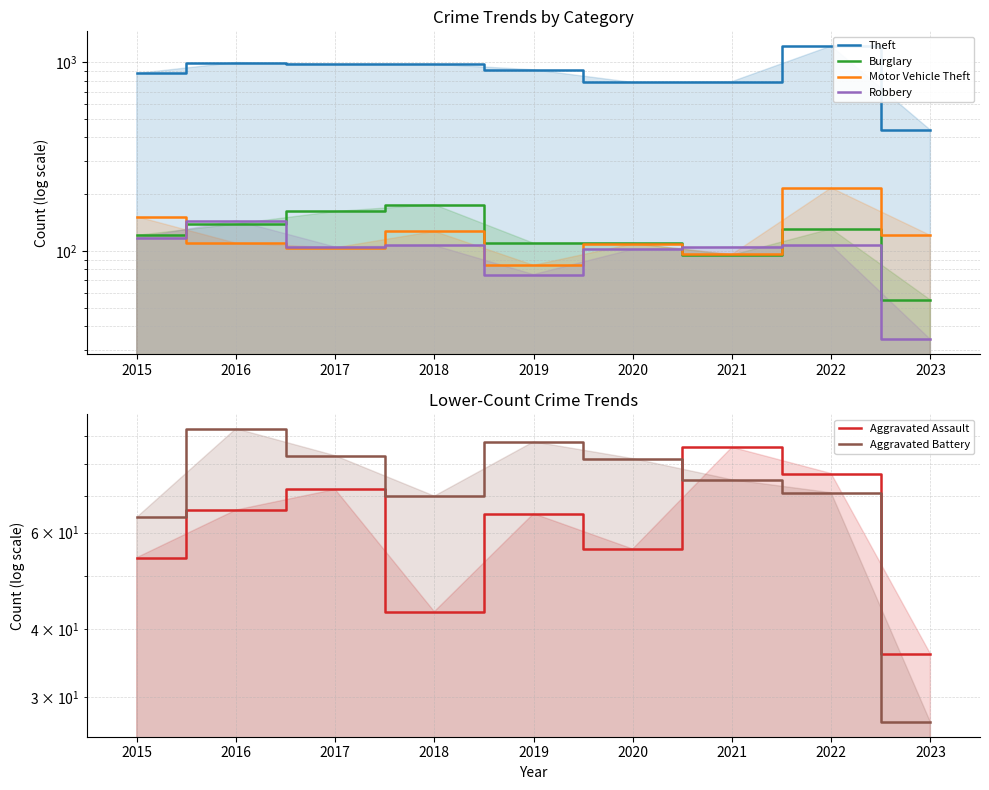

Which has a higher value, 2015 or 2020?

2015